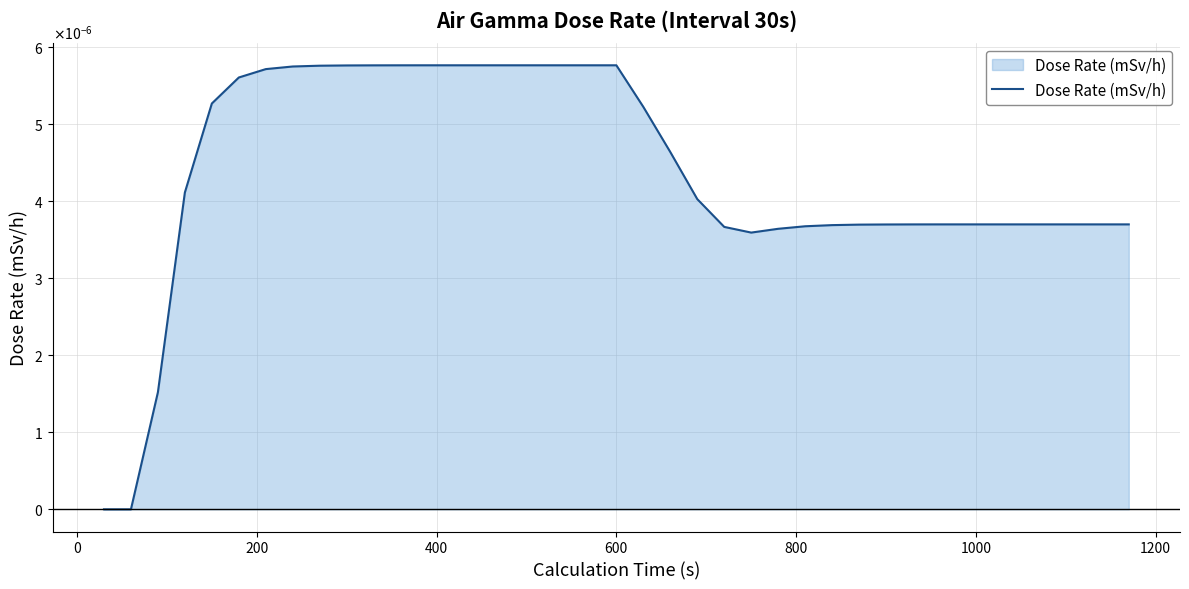

Does the chart have visible grid lines?

Yes